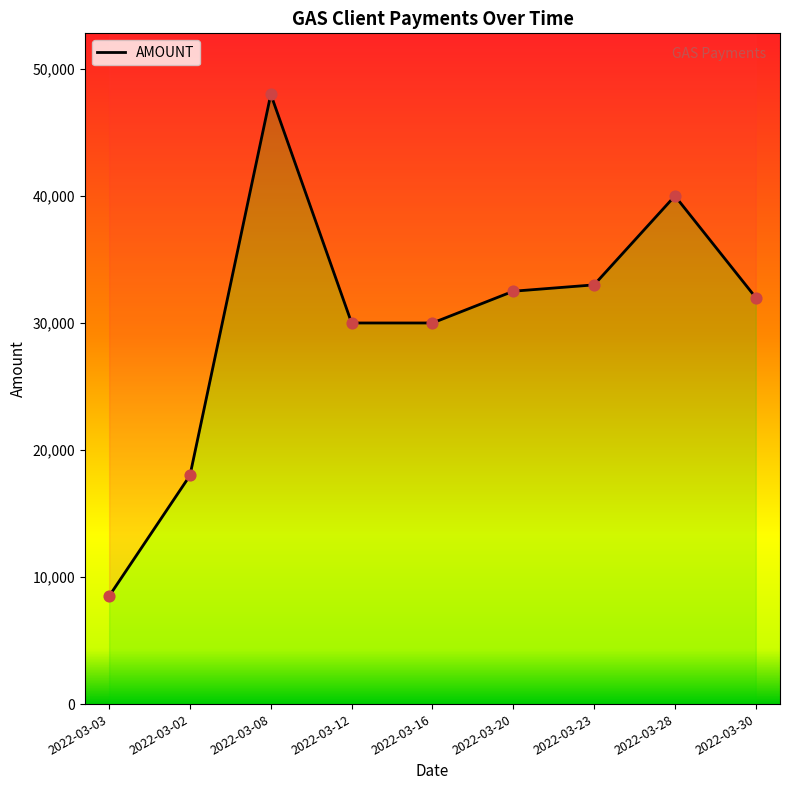

Approximately how many times larger is the value at 2022-03-08 compared to 2022-03-16?

1.6